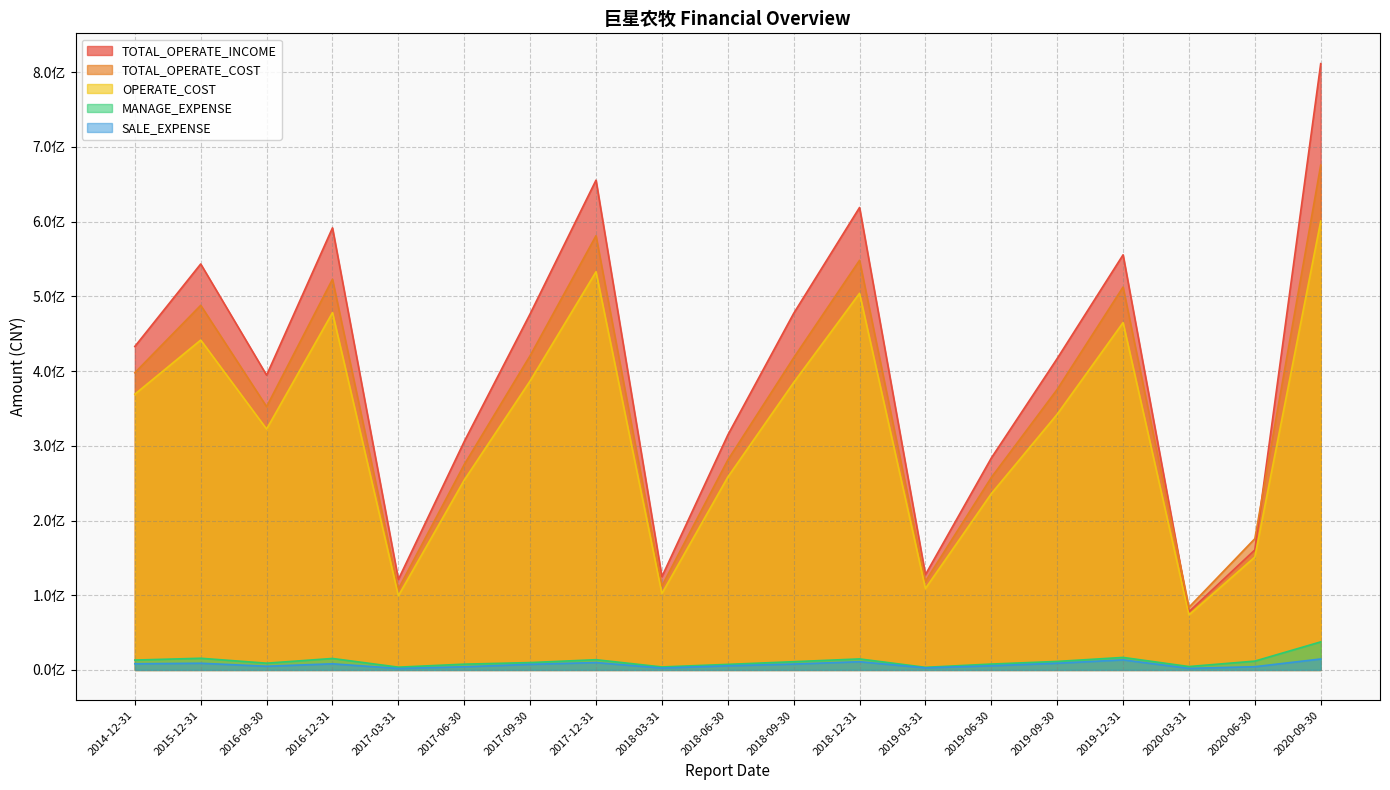

Which series has the largest total across all categories?

TOTAL_OPERATE_INCOME